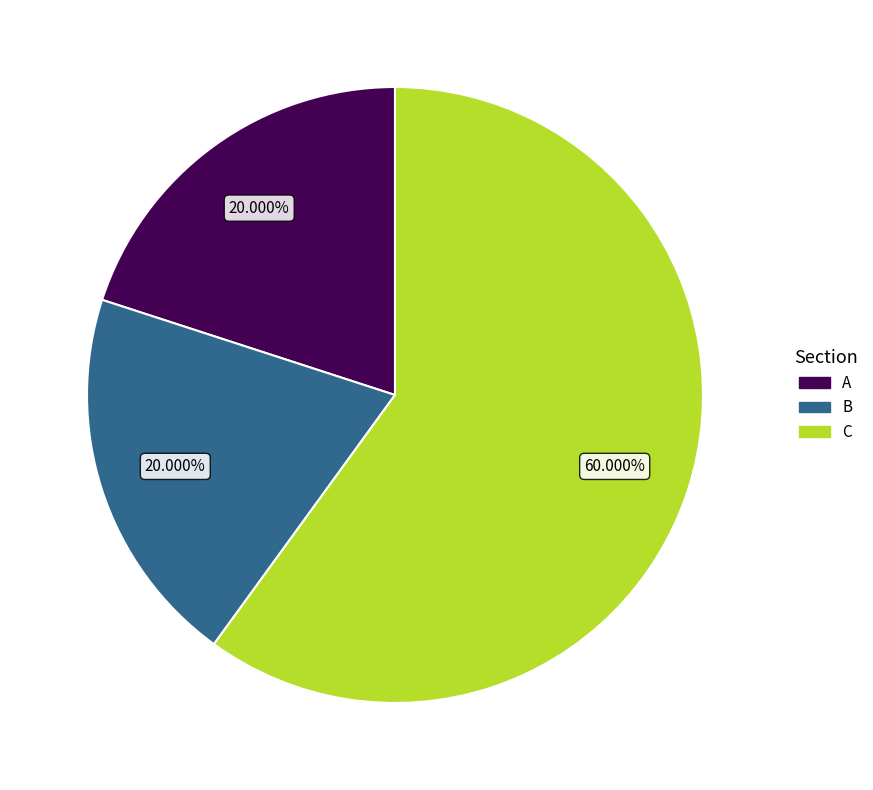

Which category has the biggest portion of the pie?

C